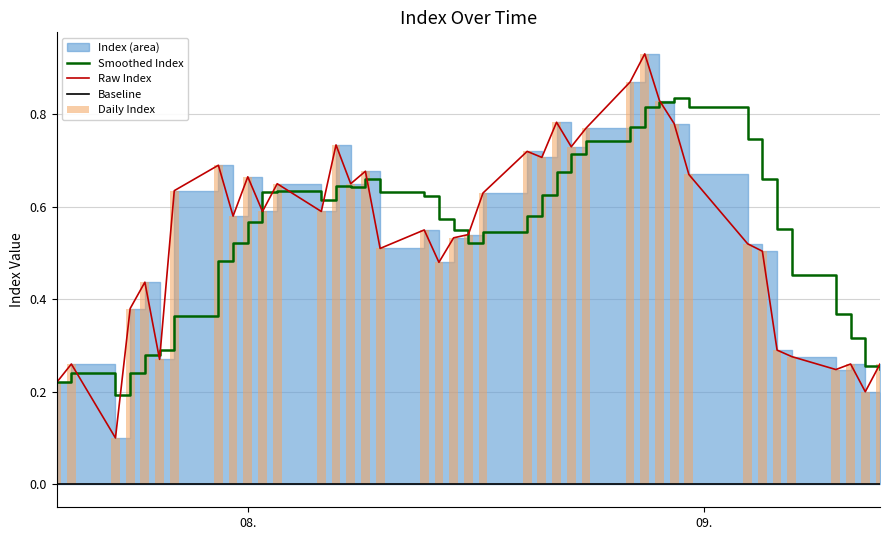

How many bars are there in total?

40